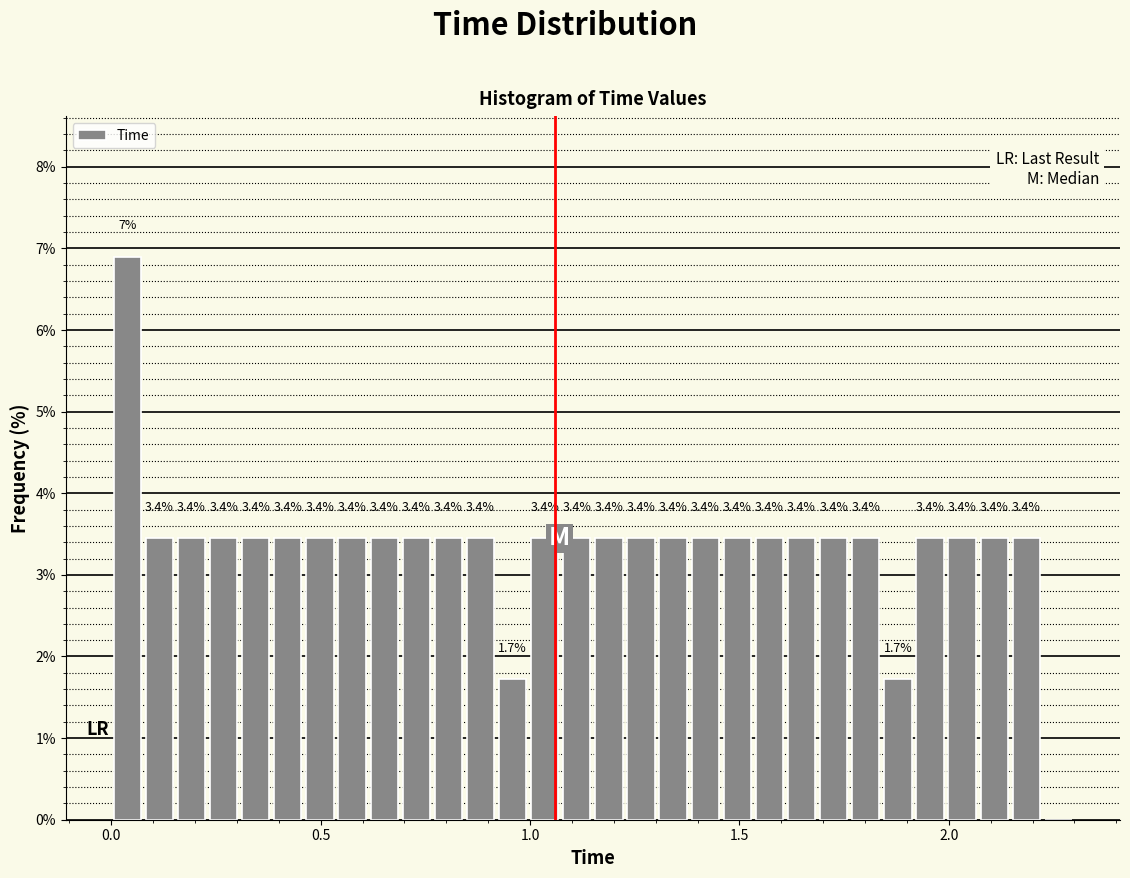

Read against the x-axis, roughly where is the centre of the tallest bar?

0.05